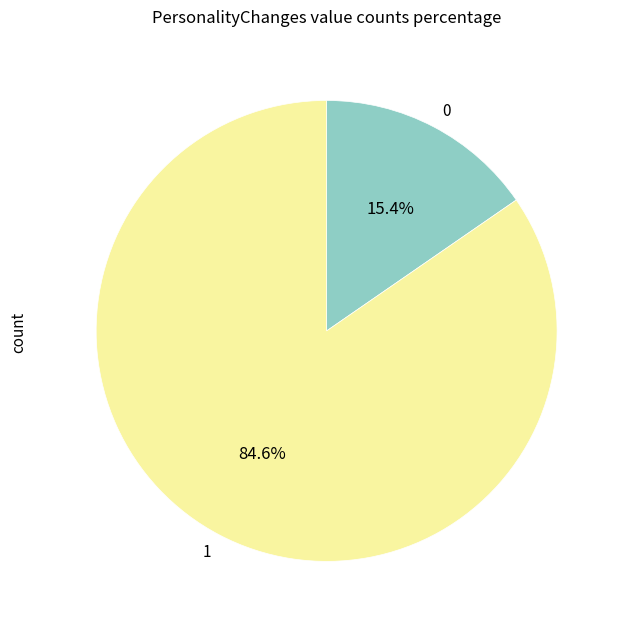

What percentage do 0 and 1 together represent?

100.0%